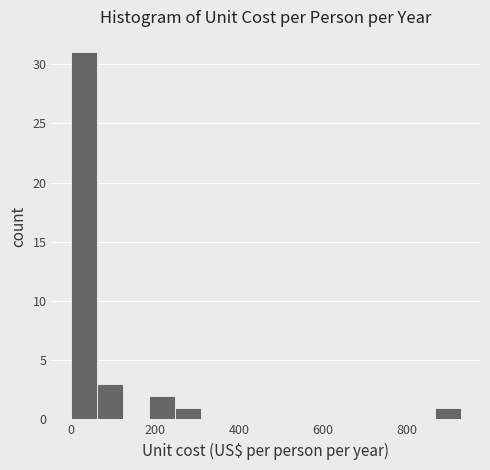

Read against the x-axis, roughly where is the centre of the tallest bar?

40